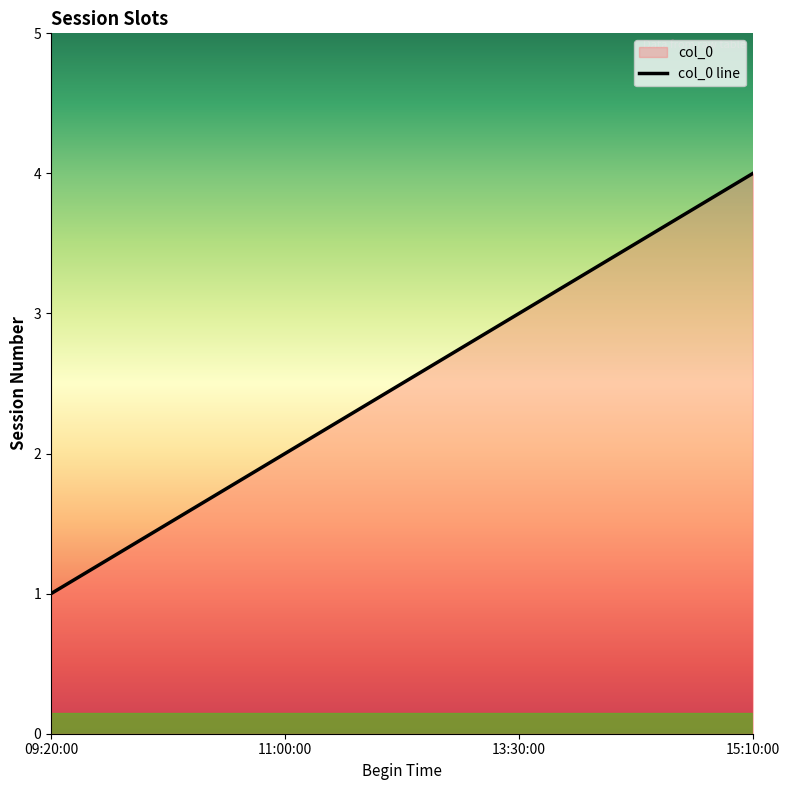

How many lines are shown in the chart?

1